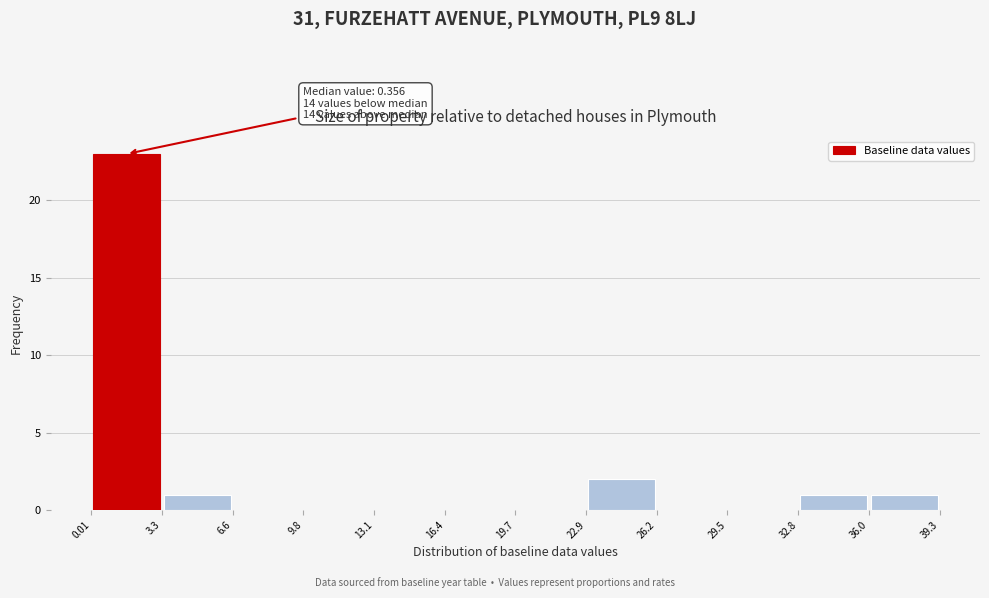

Over which range of the x-axis is the bar tallest?

0.01 to 3.3